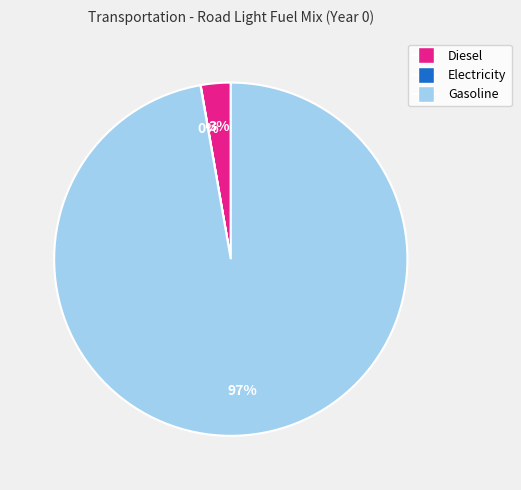

Does any single category account for the majority?

Yes